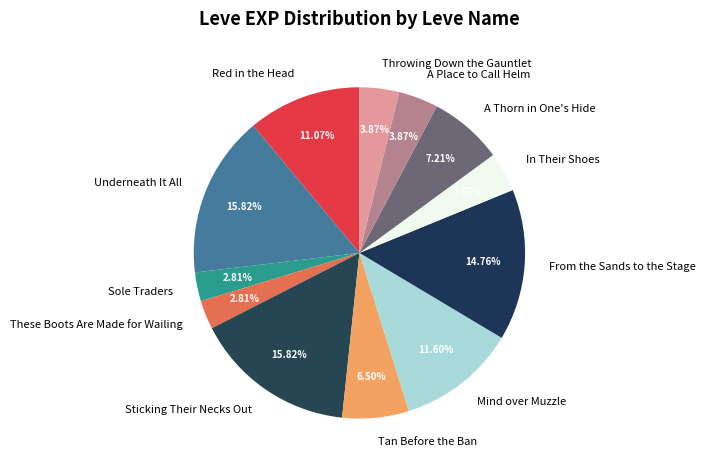

To the nearest percent, what percentage of the pie is A Place to Call Helm?

4%